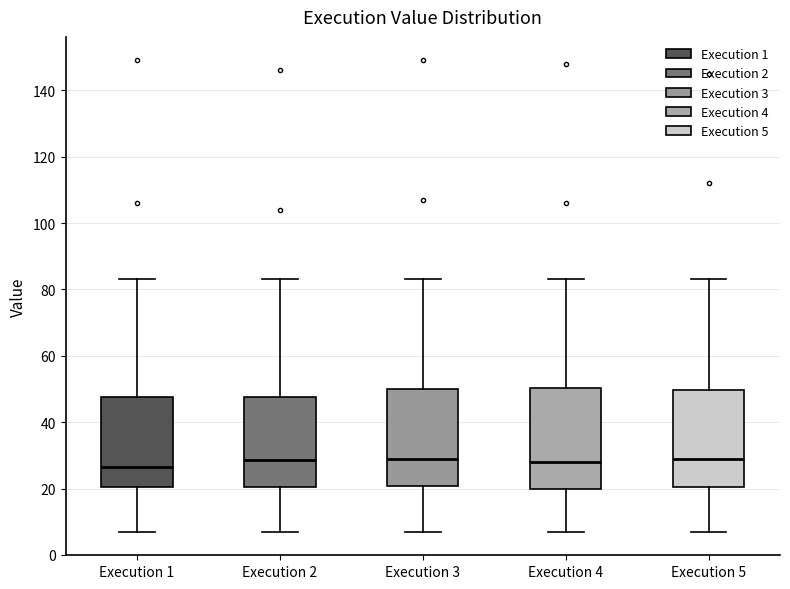

Where is the lower edge of the box for Execution 1 on the y-axis? The values are not printed on the chart, so give them approximately, as read against the axis.

20